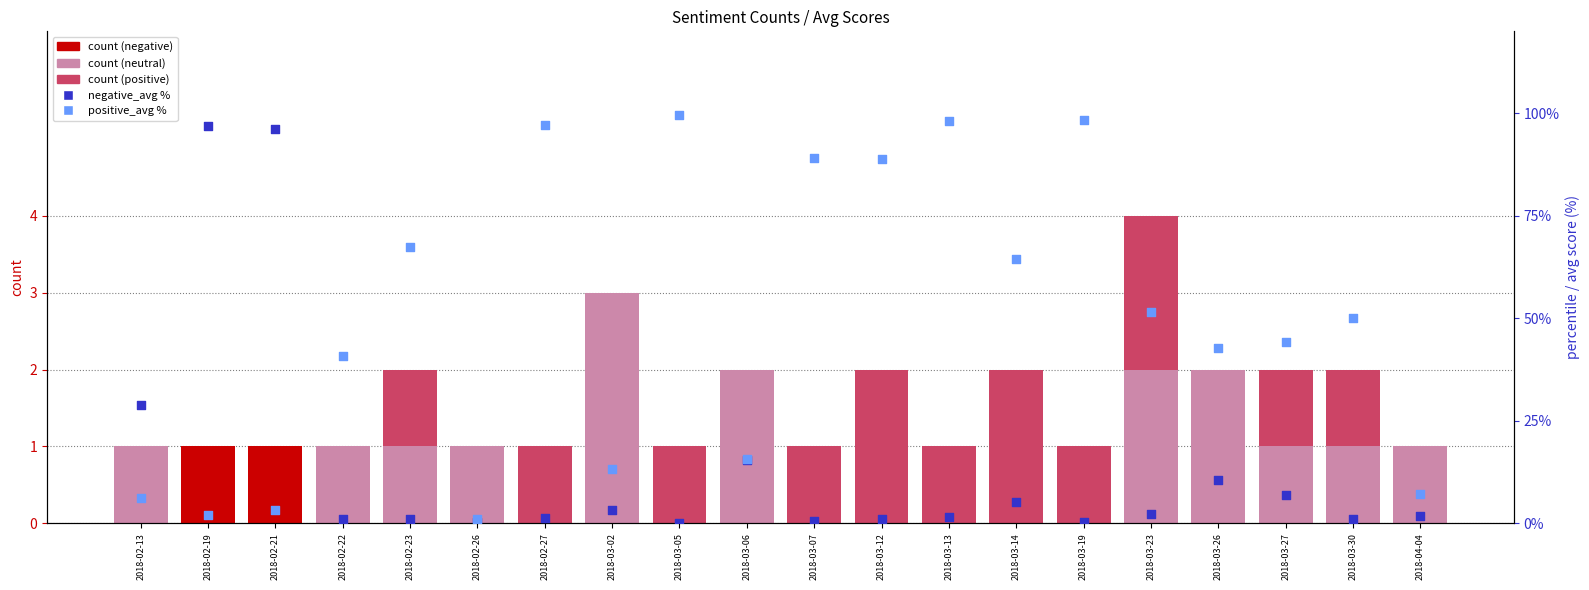

Which series has the largest total across all categories?

positive_avg %